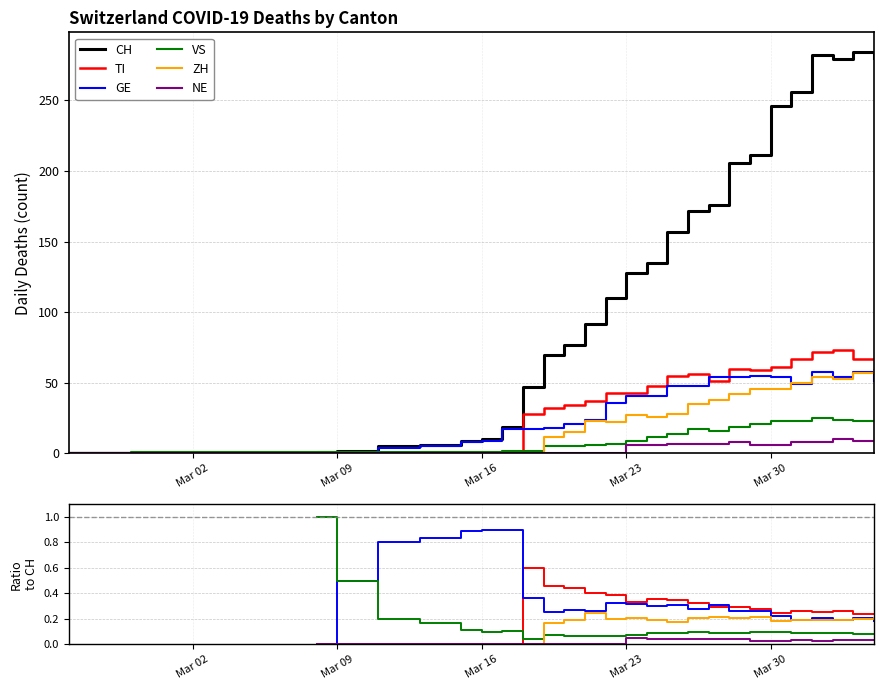

At how many categories does at least one series exceed 57?

17